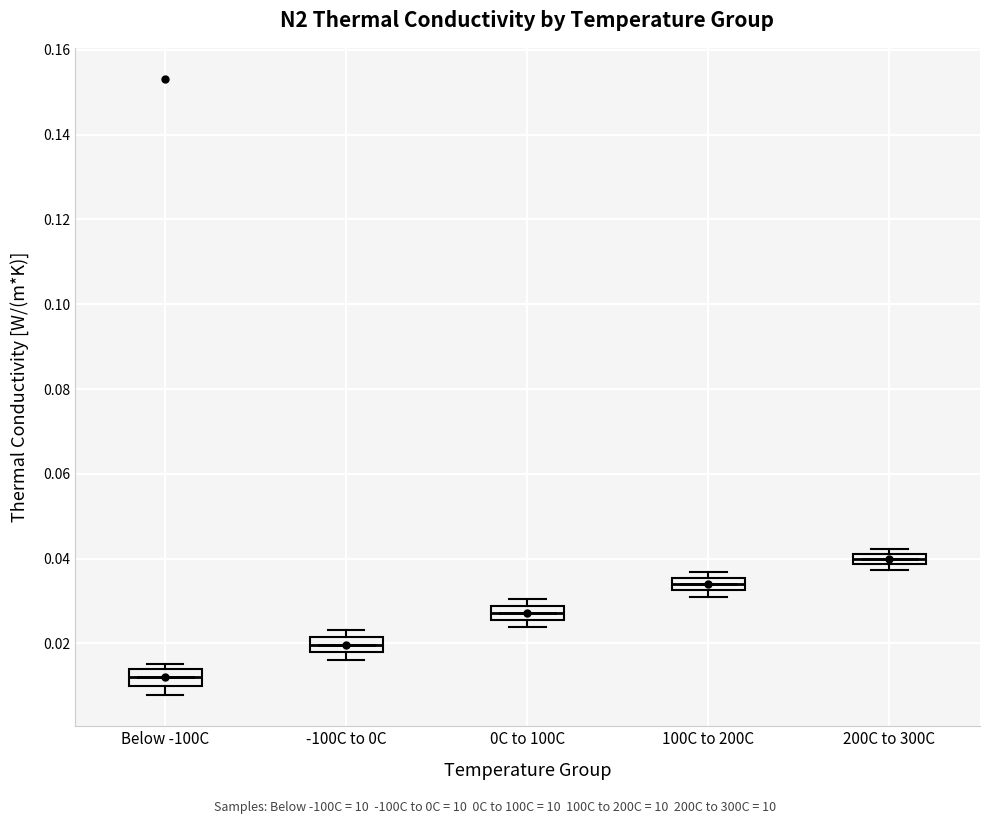

Which box's median line is the highest?

200C to 300C